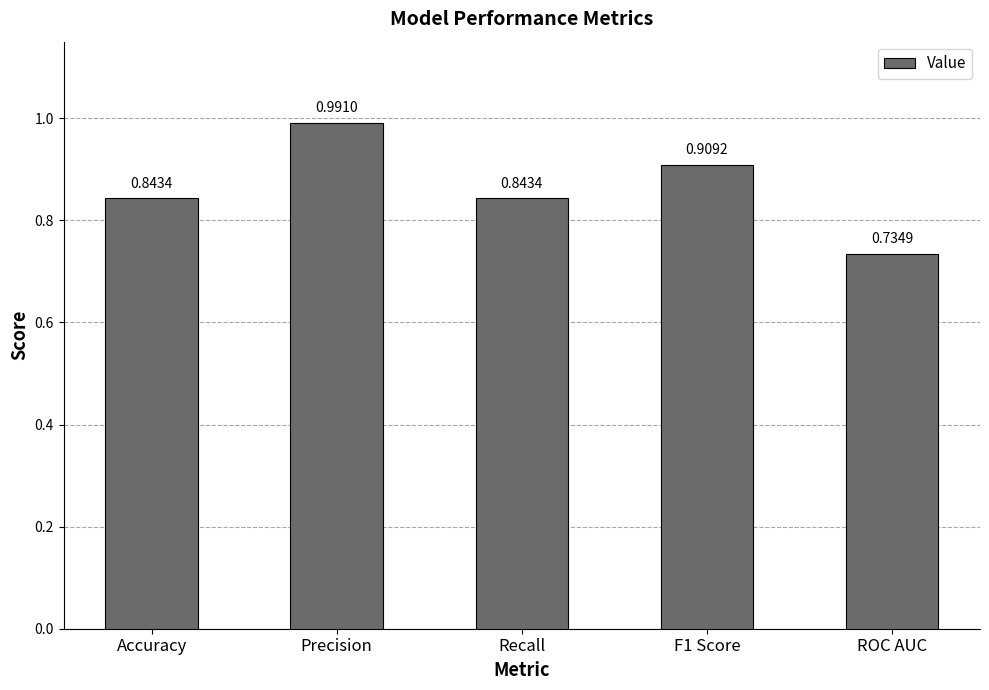

What is the label of the 2nd bar from the left?

Precision